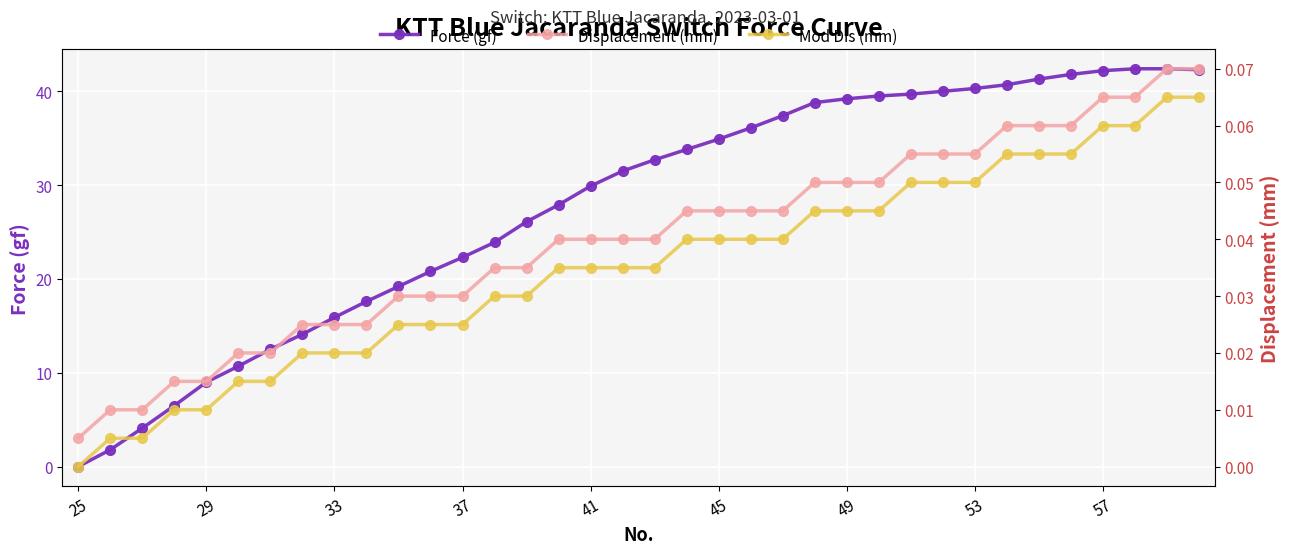

What are all the series names shown in the legend?

Force (gf), Displacement (mm), Mod Dis (mm)